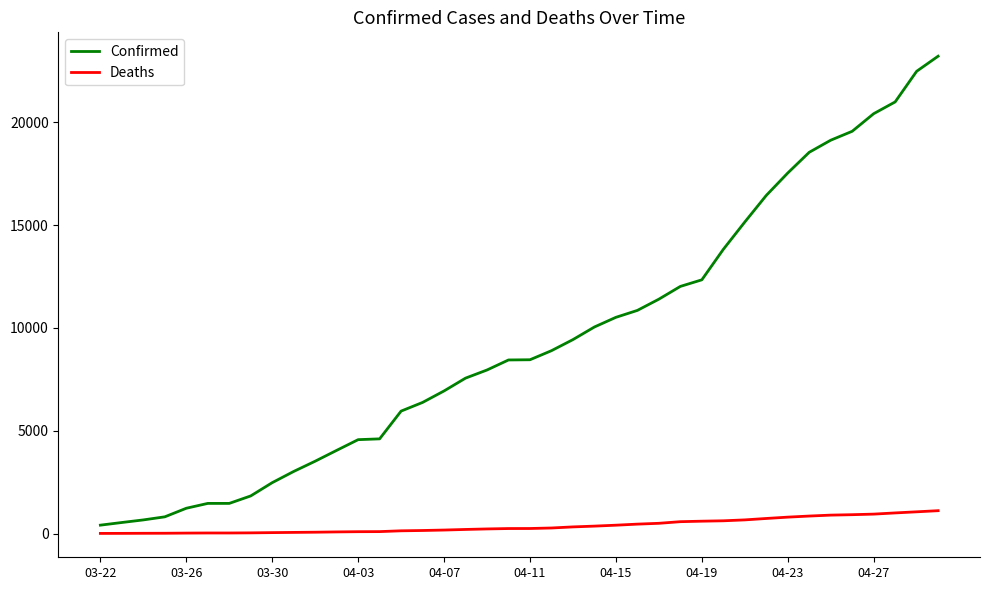

What is the sum of all Confirmed values?

375146